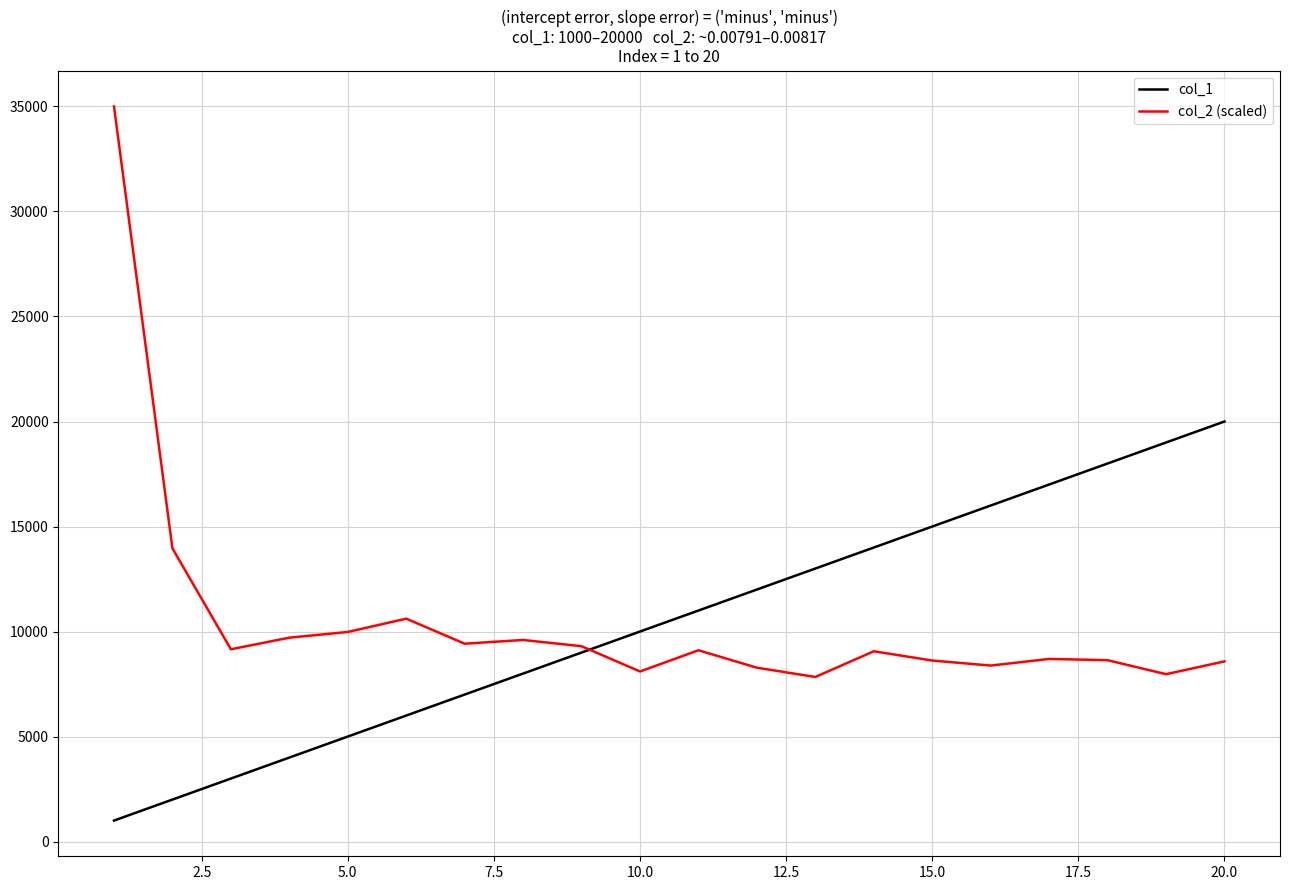

What is the lowest value of the col_1 series?

1000.0